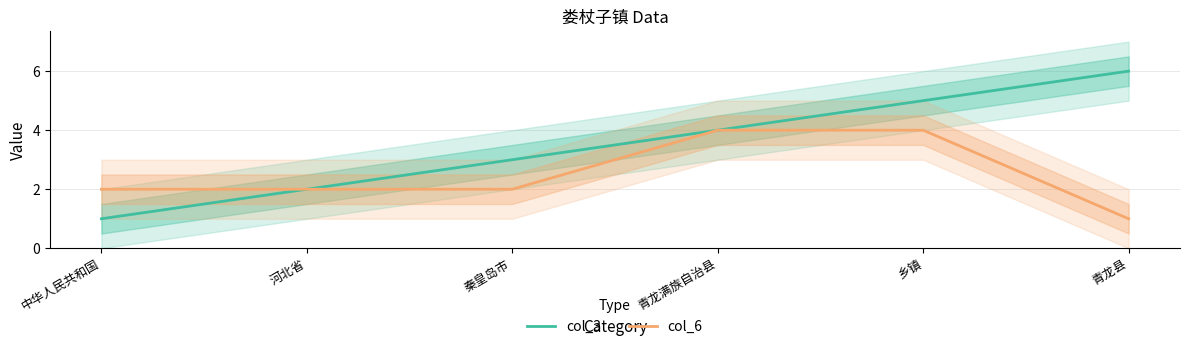

What is the label of the 1st point from the left?

中华人民共和国